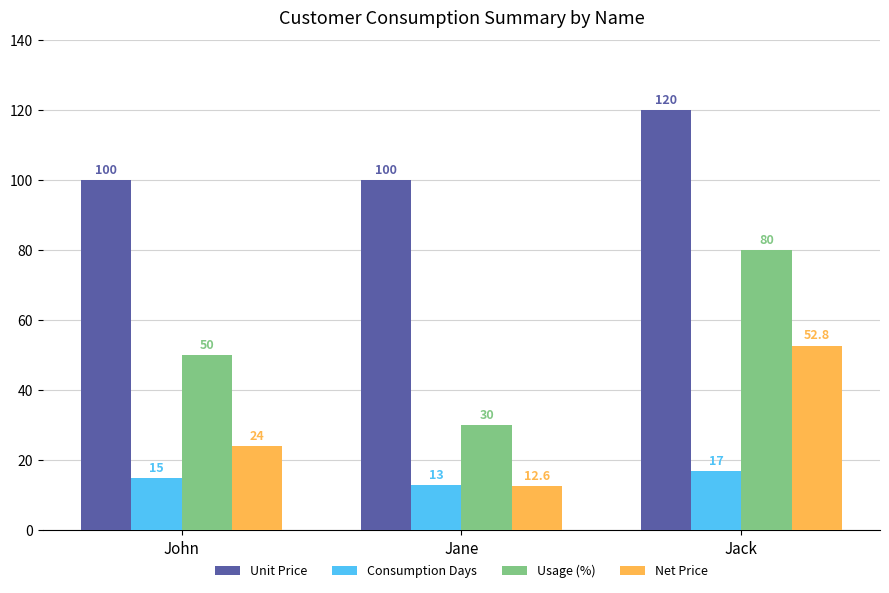

List the series in order of their overall mean, highest first.

Unit Price, Usage (%), Net Price, Consumption Days